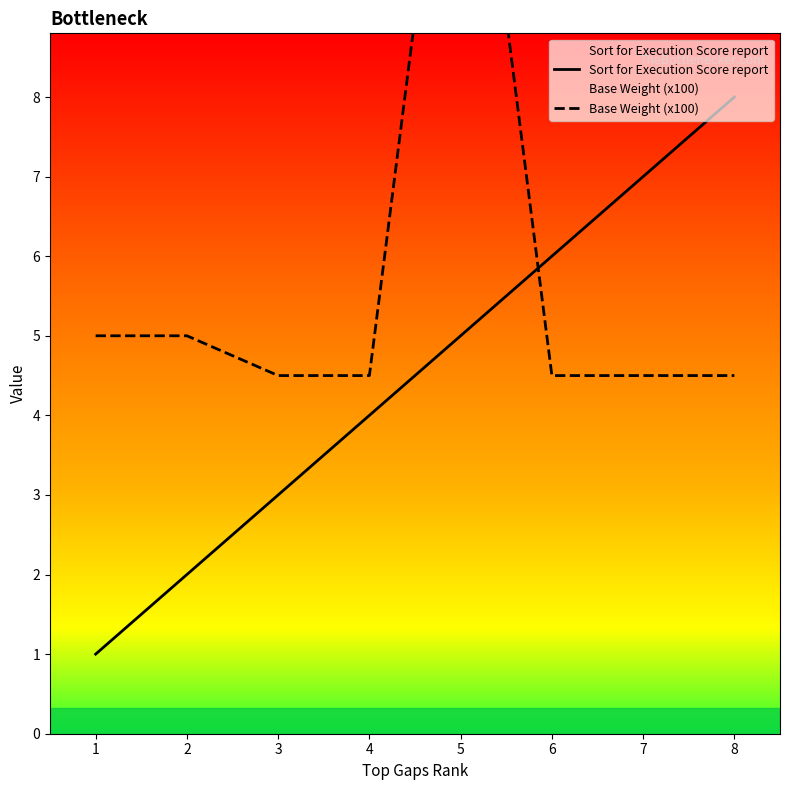

Which series changed the most between 1 and 2?

Sort for Execution Score report